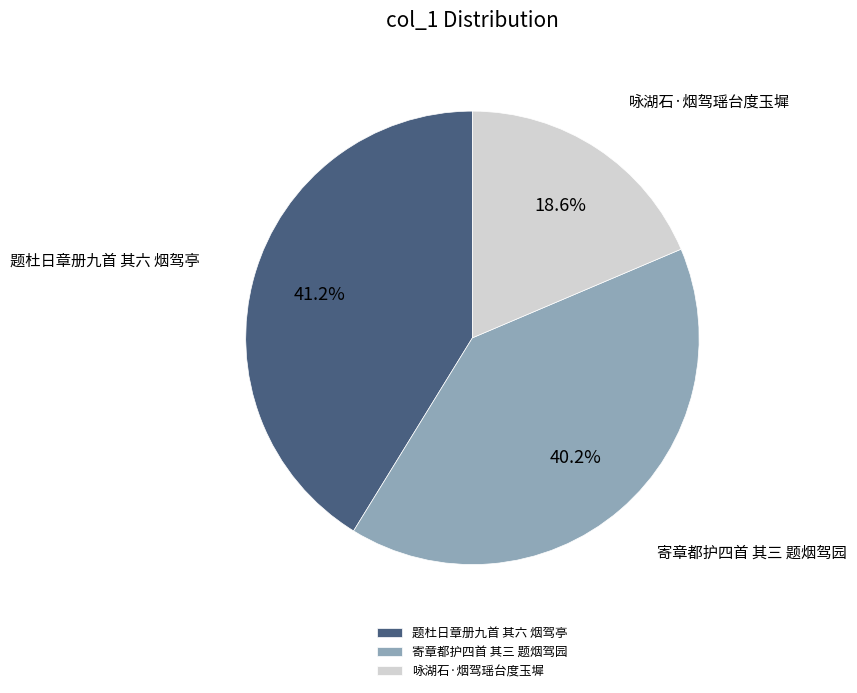

How many segments does this pie chart have?

3